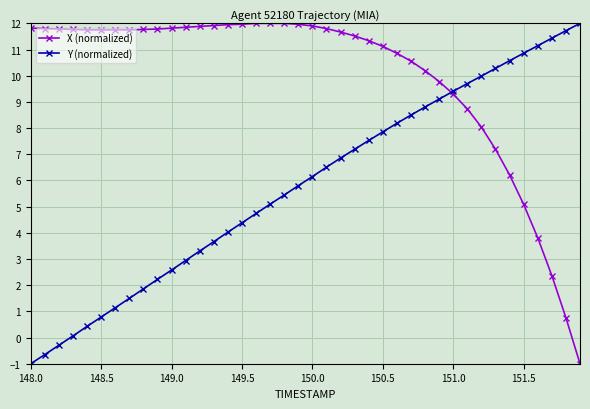

Which series has the largest total across all categories?

X (normalized)